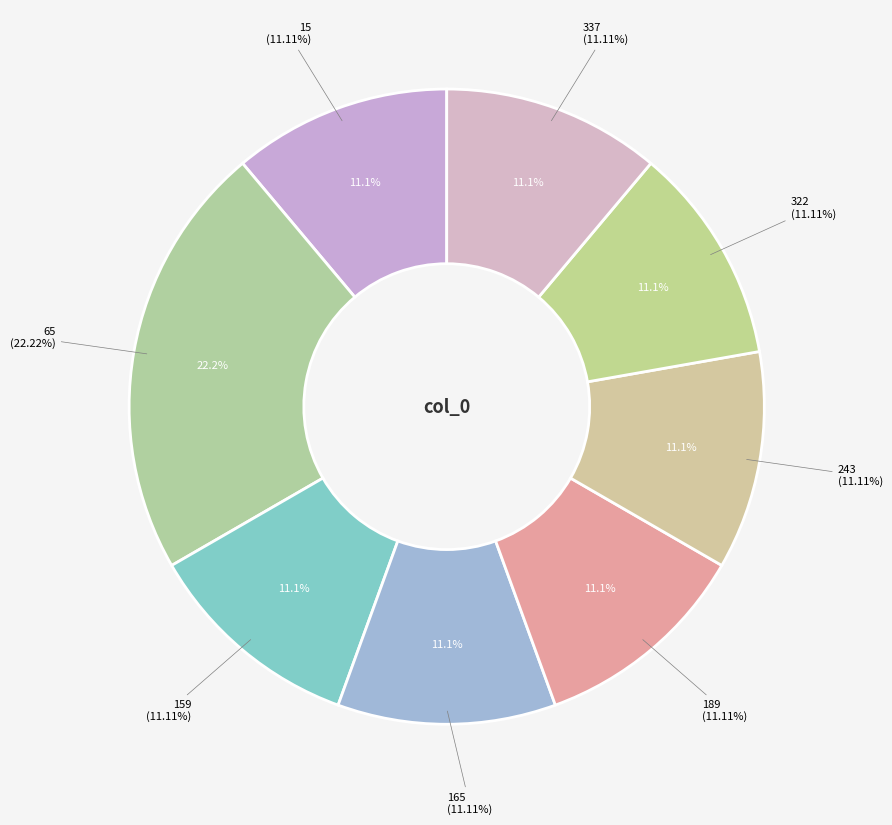

Which has a higher value, 243 or 337?

243